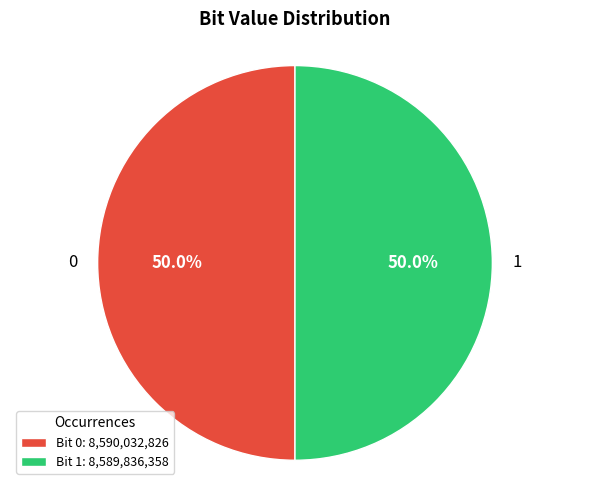

What is the total percentage of 0 and 1?

100.0%